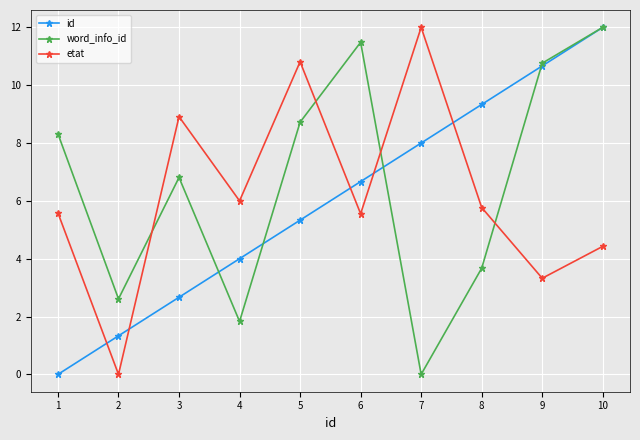

Reading right to left, what are all the values shown in this chart?

id: 12.0	10.7	9.3	8.0	6.7	5.3	4.0	2.7	1.3	0.0
word_info_id: 12.0	10.8	3.7	0.0	11.5	8.7	1.8	6.8	2.6	8.3
etat: 4.4	3.3	5.8	12.0	5.6	10.8	6.0	8.9	0.0	5.6